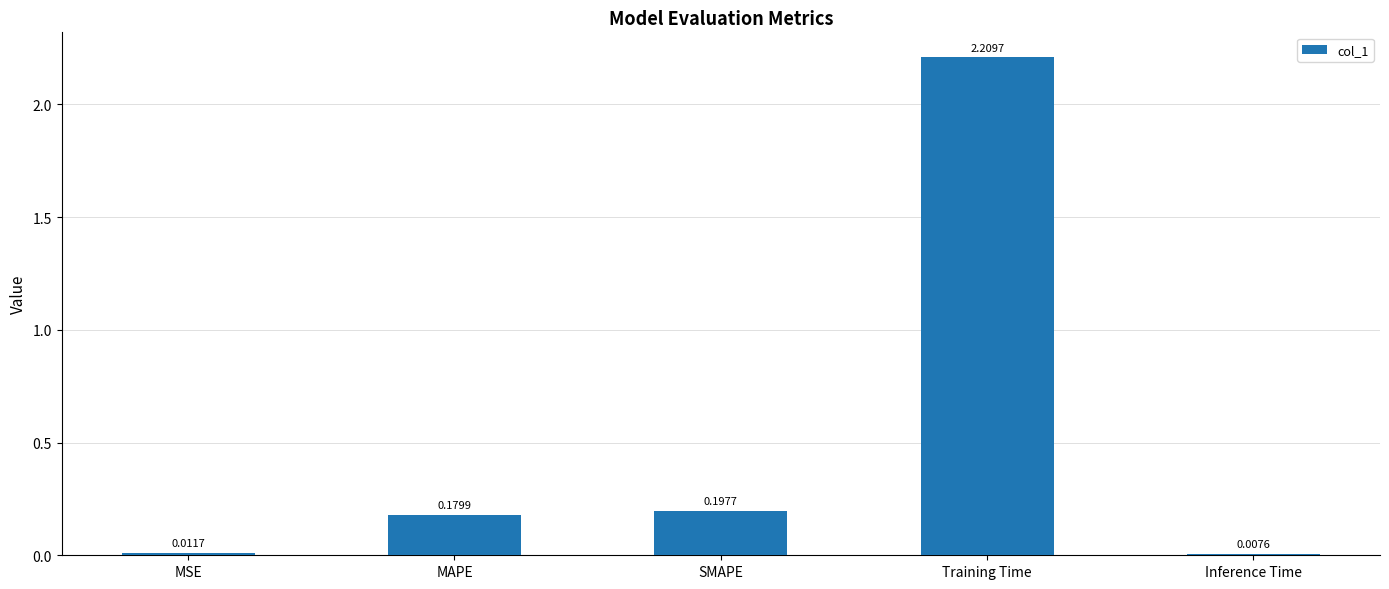

What is the label of the 5th bar from the right?

MSE